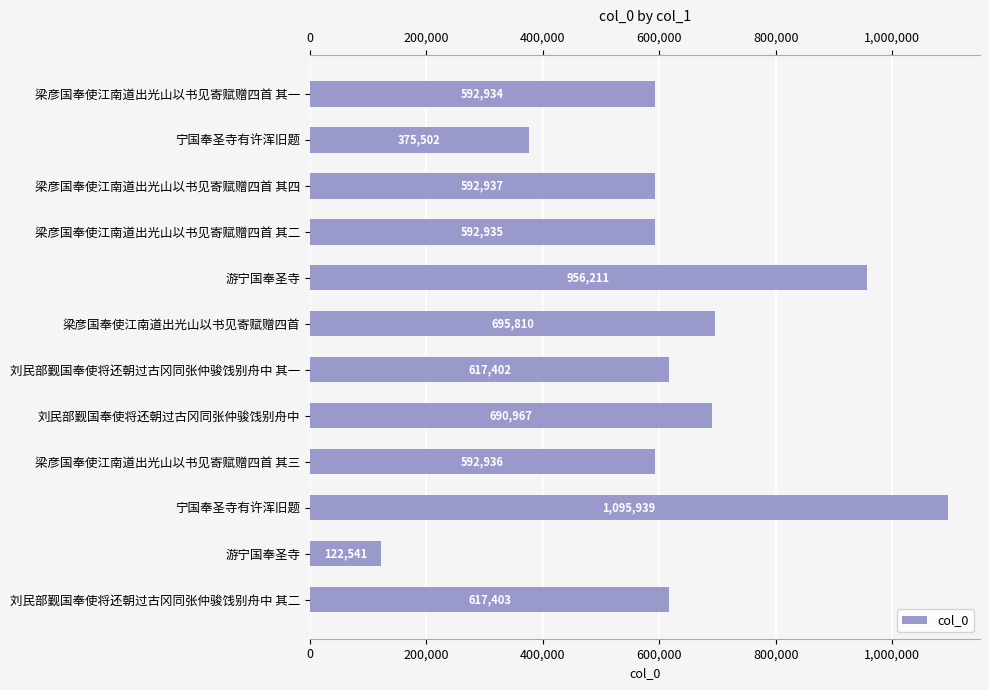

The value at 刘民部觐国奉使将还朝过古冈同张仲骏饯别舟中 其二 is 889126. True or false?

False